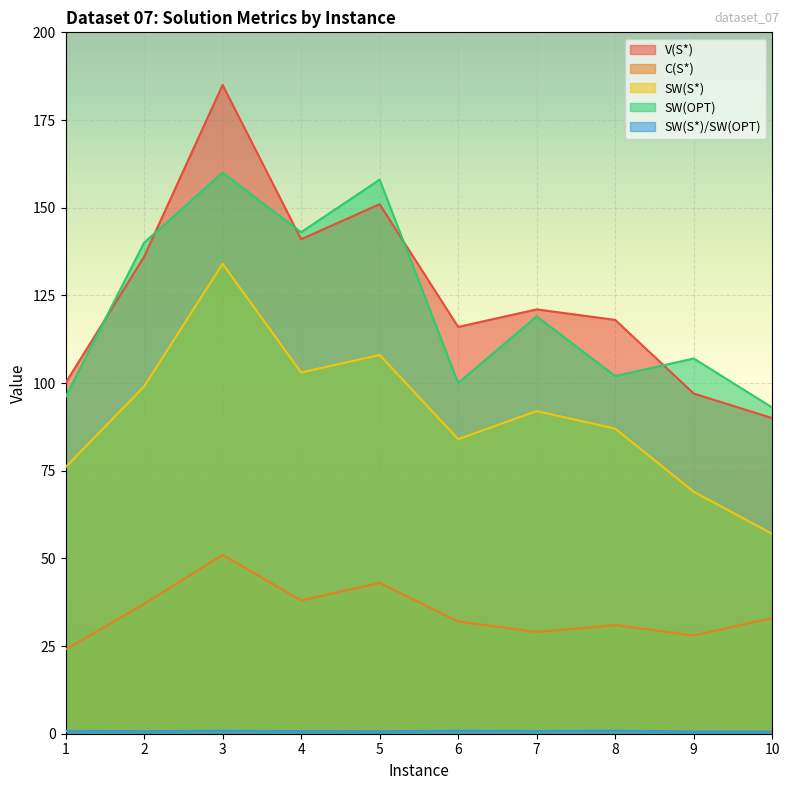

How many lines are shown in the chart?

5